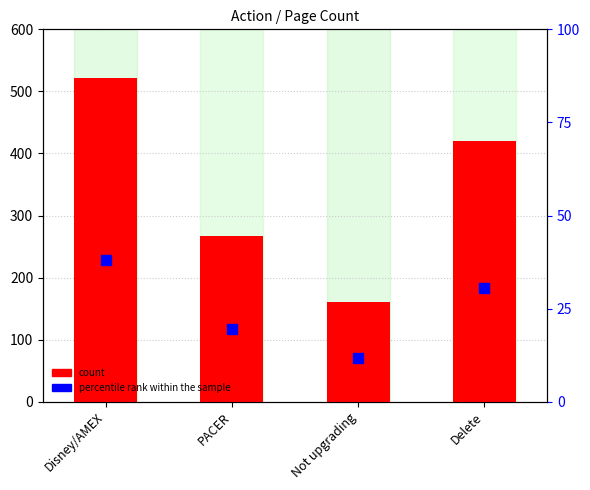

At how many categories does at least one series exceed 294?

2